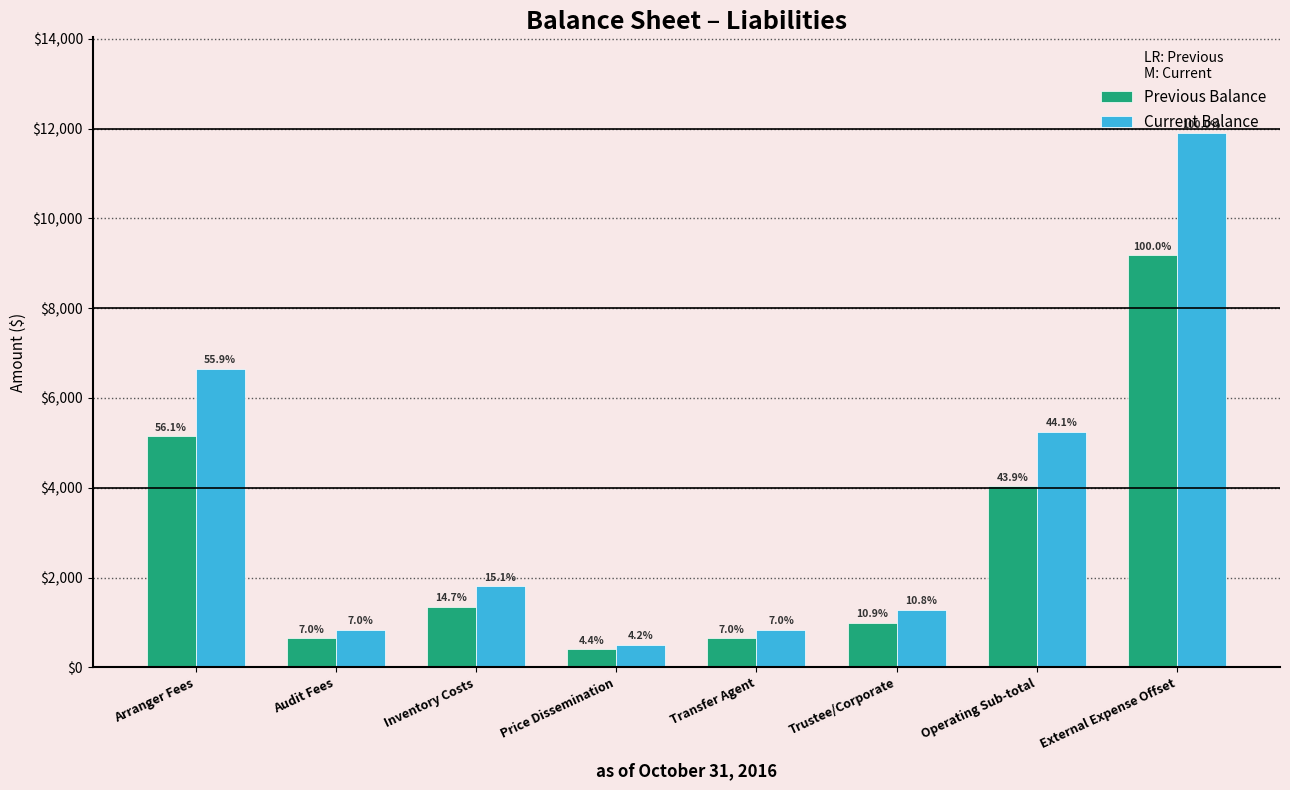

Are the bars grouped side by side (vs. stacked)?

Yes